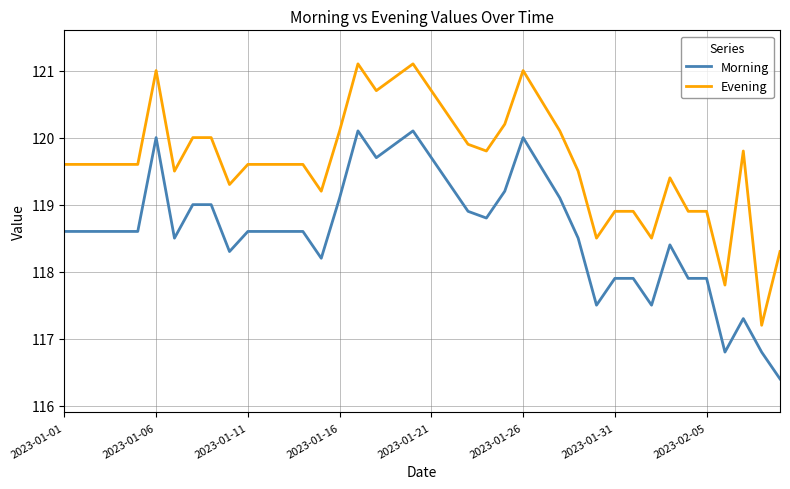

True or false: Morning and Evening cross at least once.

False